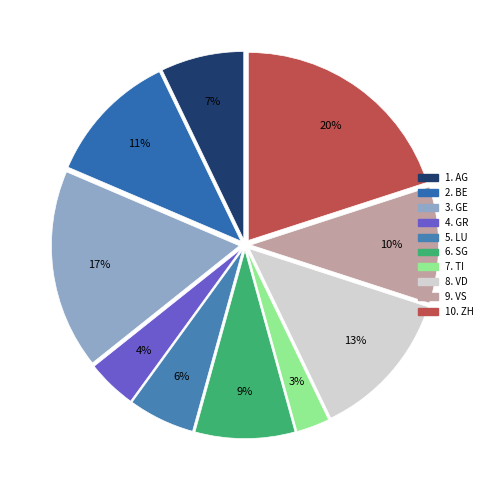

Does any single category account for the majority?

No